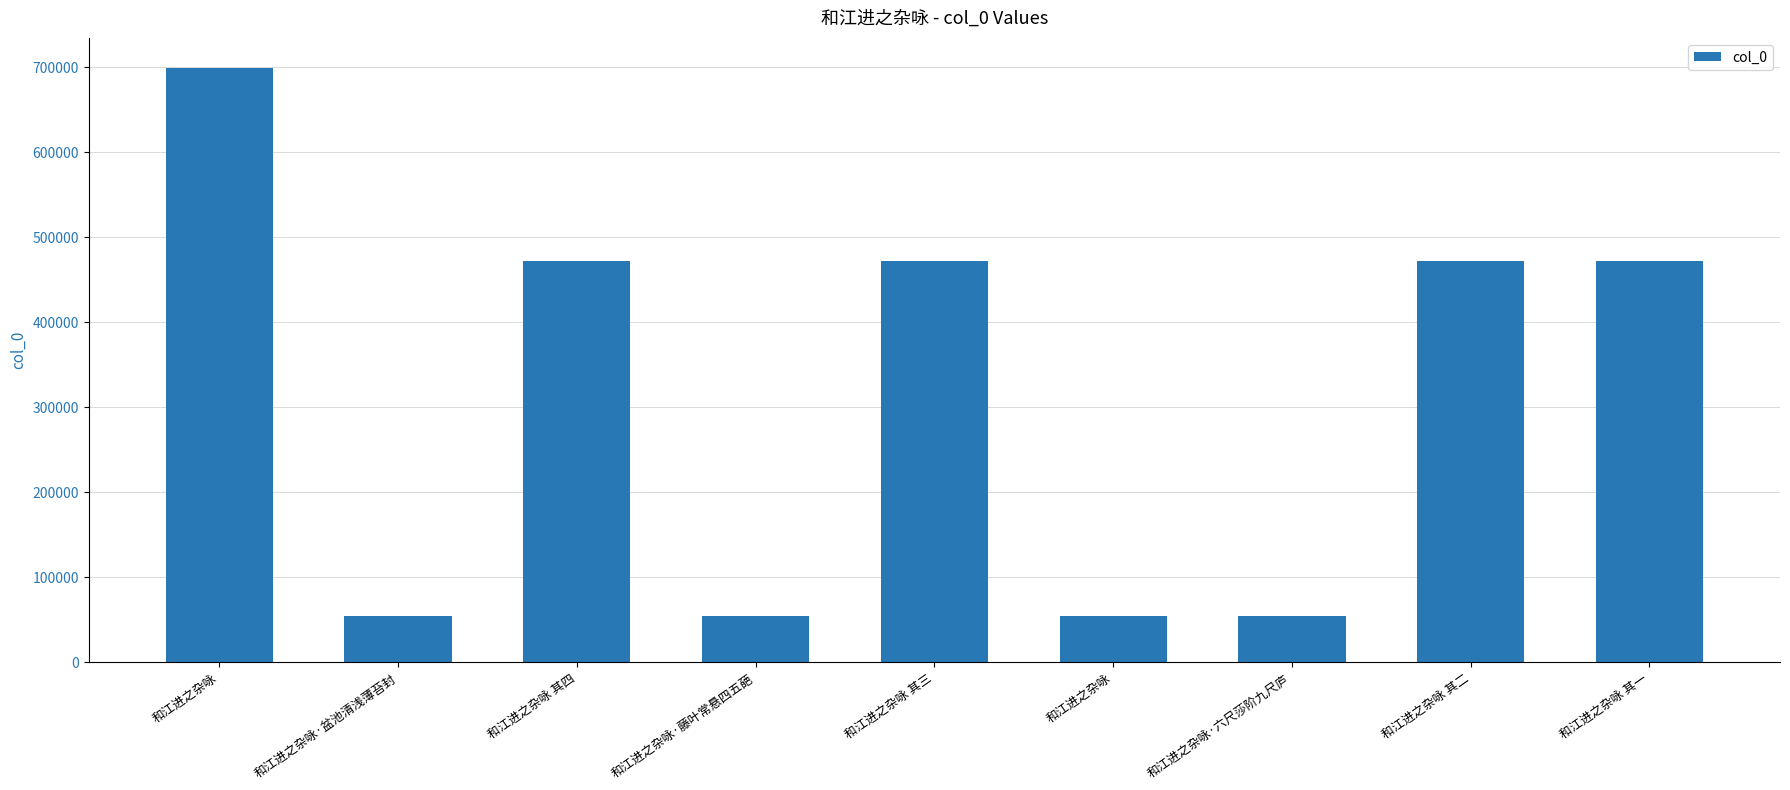

How many data points does each series have?

9